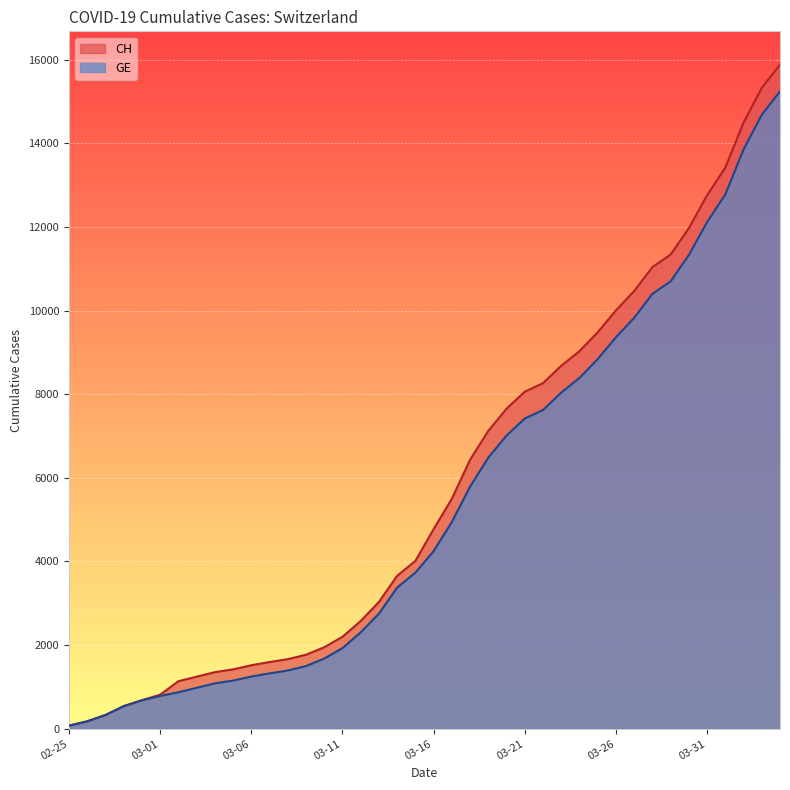

How many data points in GE are above 4248?

19